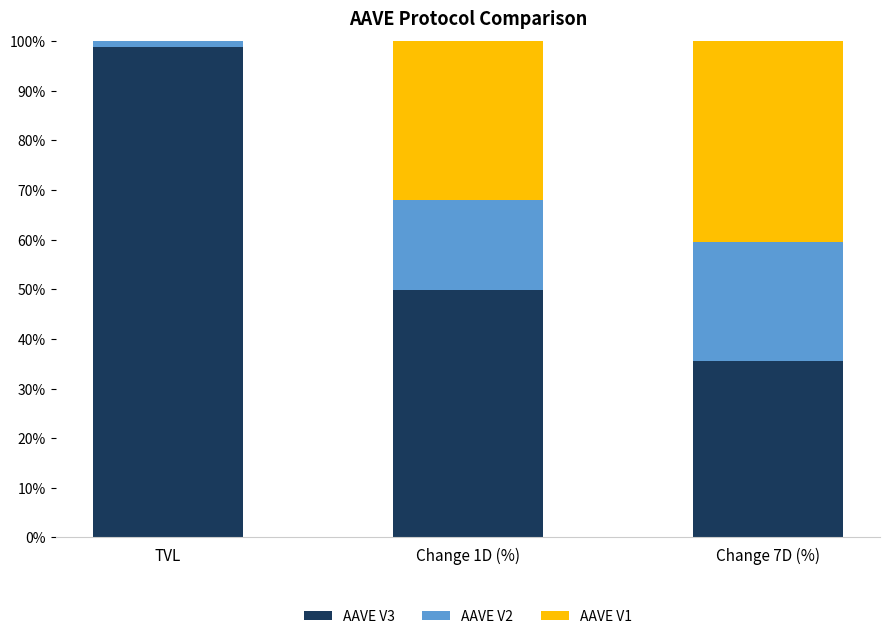

What is the total value across all series at Change 7D (%)?

100.0